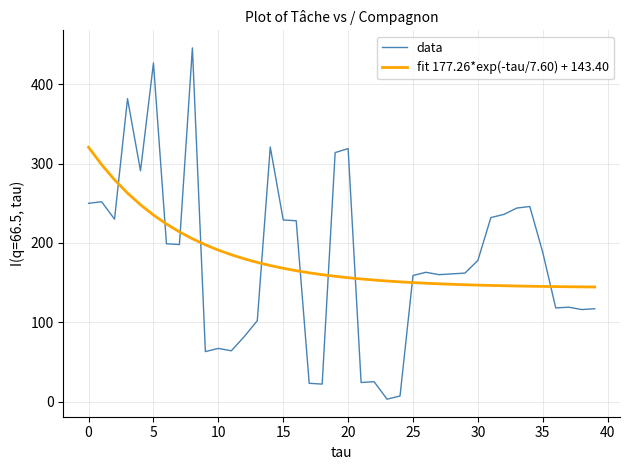

Which series has the widest spread of values?

data